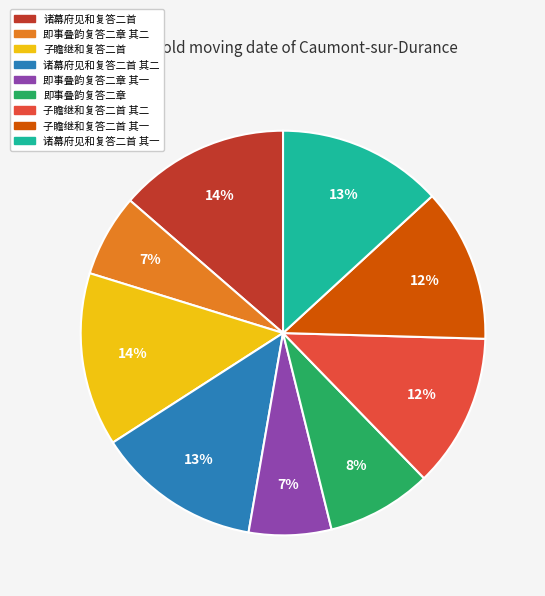

Is there any slice that represents more than half of the pie?

No